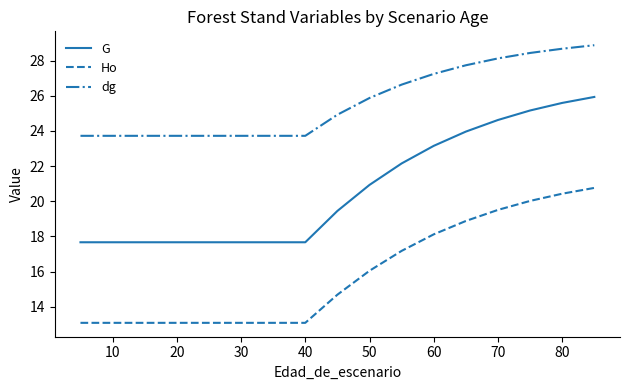

Which series has the widest spread of values?

G